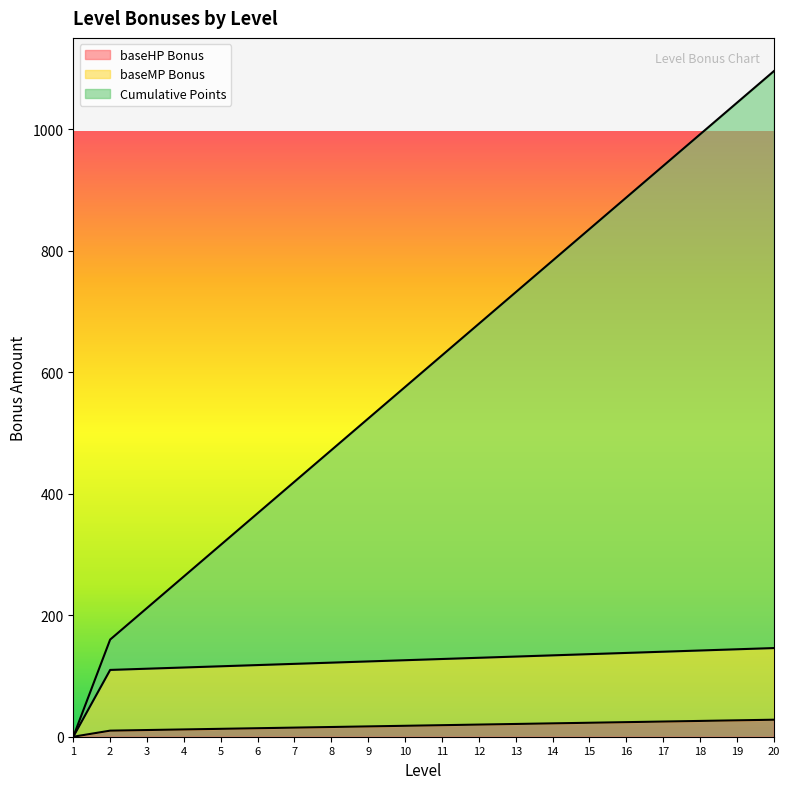

True or false: baseHP Bonus and baseMP Bonus intersect in this chart.

False